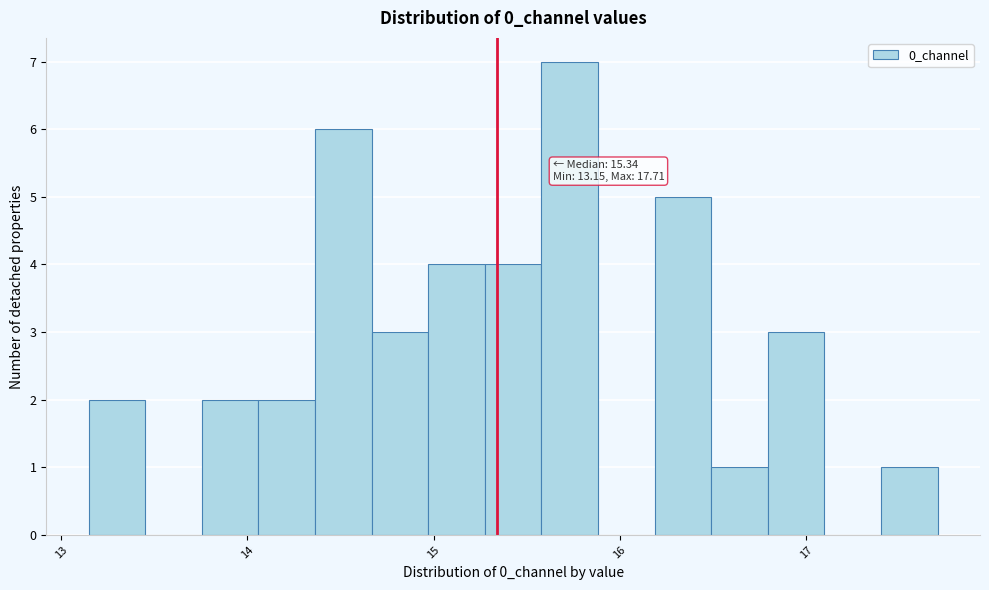

Around what value on the x-axis is the tallest bar? Give the approximate position of its centre, as read against the axis.

15.7